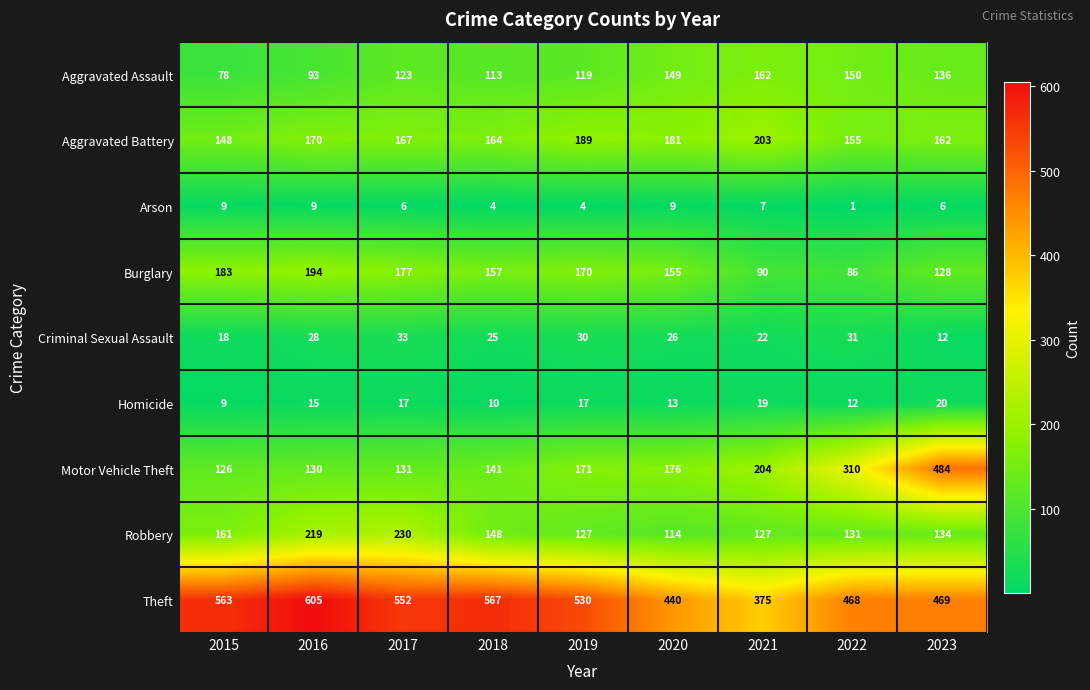

What is the greatest value displayed?

605